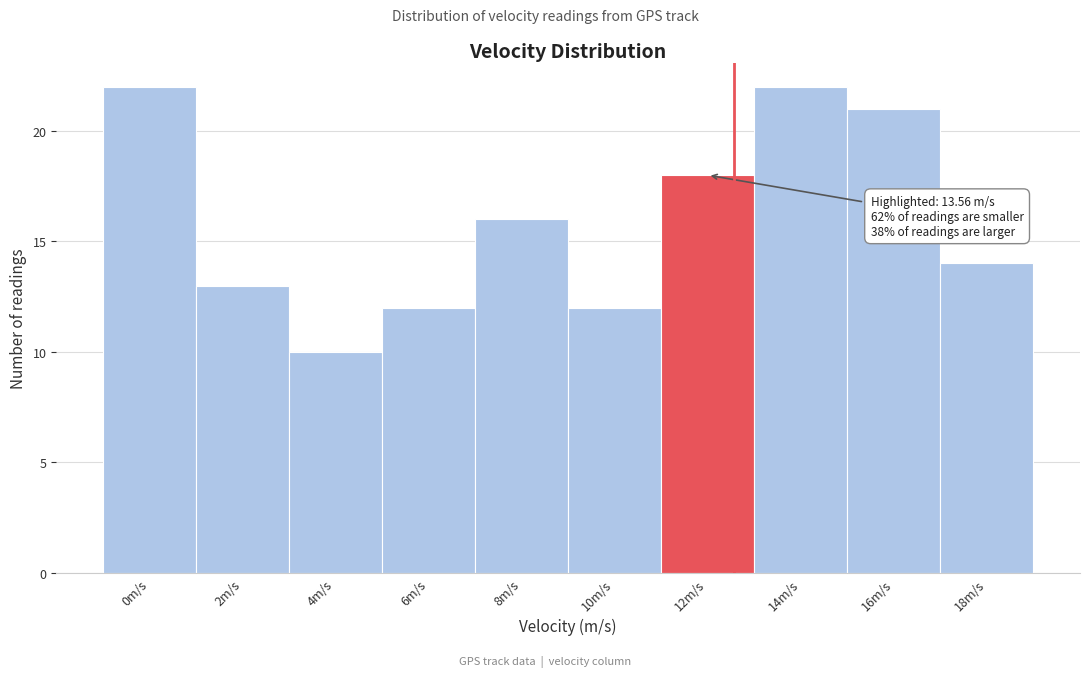

Reading left to right, transcribe all the data shown in this chart.

0m/s=22	2m/s=13	4m/s=10	6m/s=12	8m/s=16	10m/s=12	12m/s=18	14m/s=22	16m/s=21	18m/s=14